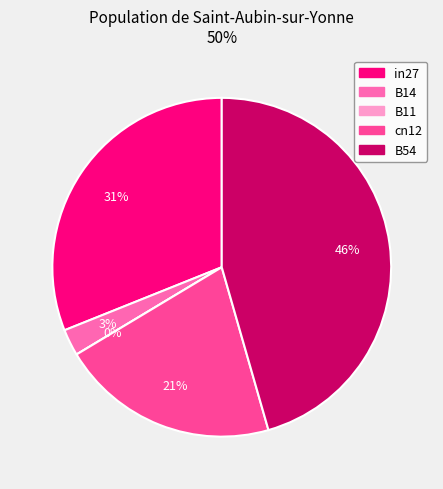

Is there any slice that represents more than half of the pie?

No